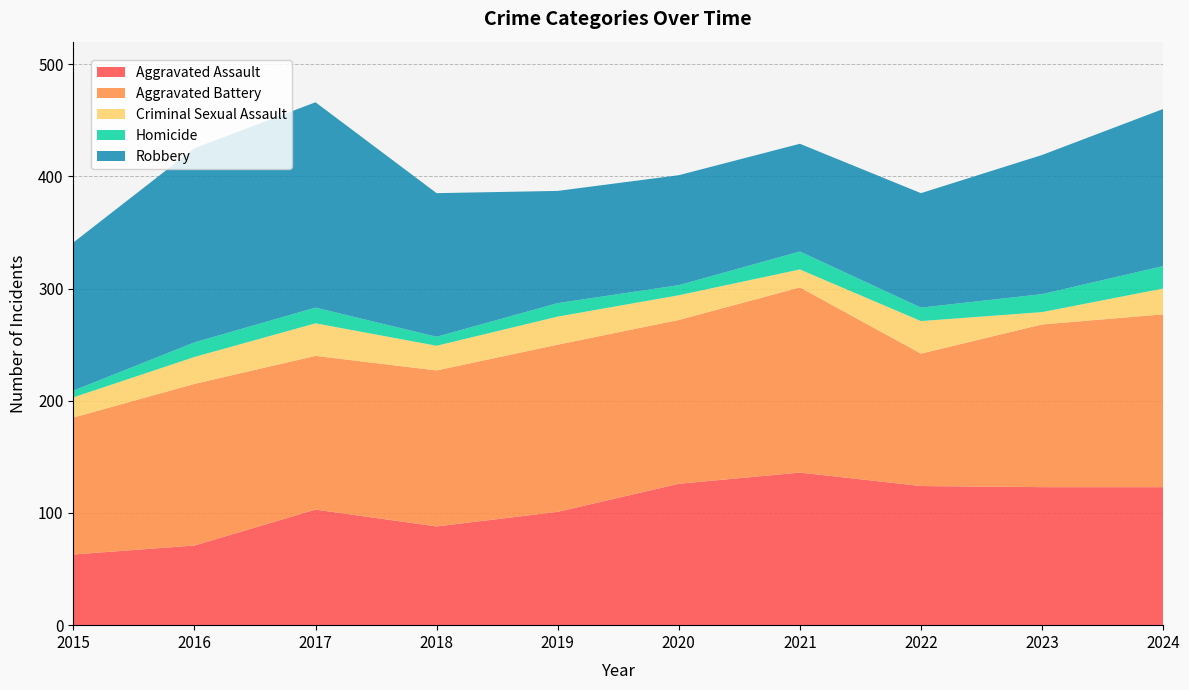

Reading right to left, transcribe all the data shown in this chart.

Aggravated Assault: 2024=123	2023=123	2022=124	2021=136	2020=126	2019=101	2018=88	2017=103	2016=71	2015=63
Aggravated Battery: 2024=154	2023=145	2022=118	2021=165	2020=146	2019=149	2018=139	2017=137	2016=144	2015=122
Criminal Sexual Assault: 2024=23	2023=11	2022=29	2021=16	2020=22	2019=25	2018=22	2017=29	2016=24	2015=18
Homicide: 2024=20	2023=16	2022=12	2021=16	2020=9	2019=12	2018=8	2017=14	2016=13	2015=6
Robbery: 2024=140	2023=124	2022=102	2021=96	2020=98	2019=100	2018=128	2017=183	2016=173	2015=132